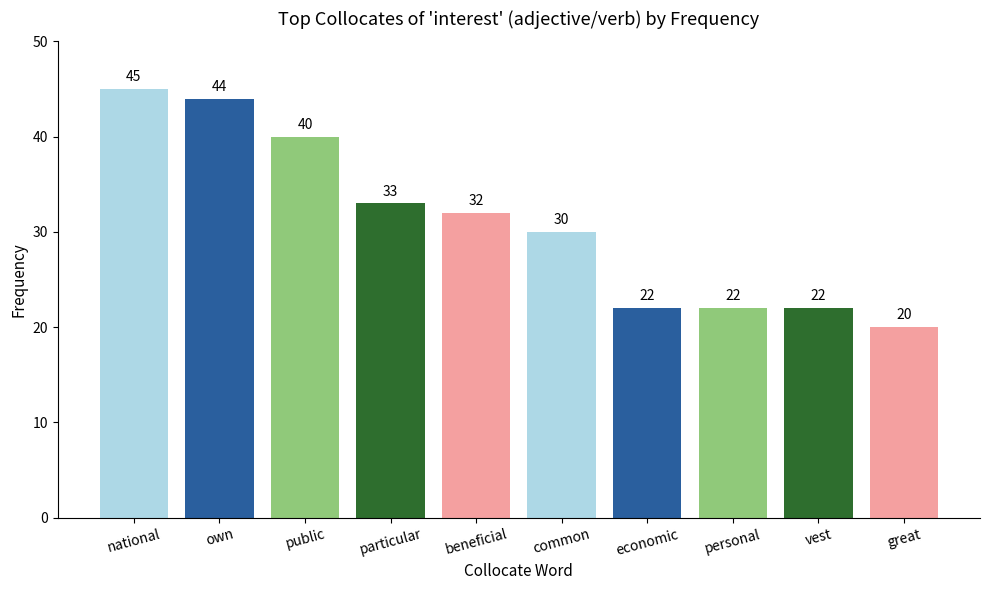

Reading left to right, extract all data points from this chart.

45	44	40	33	32	30	22	22	22	20